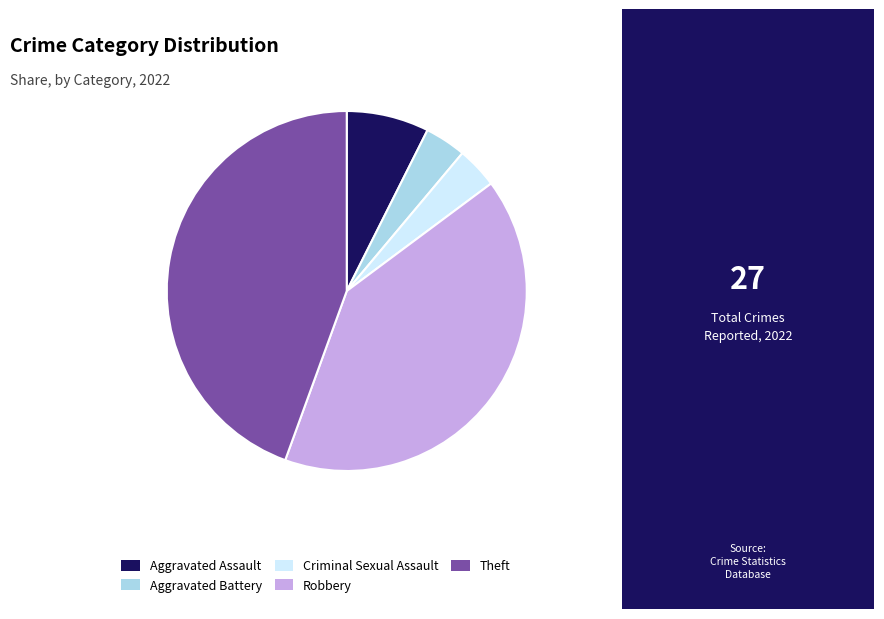

Do Robbery and Criminal Sexual Assault together represent more than half of the pie?

No